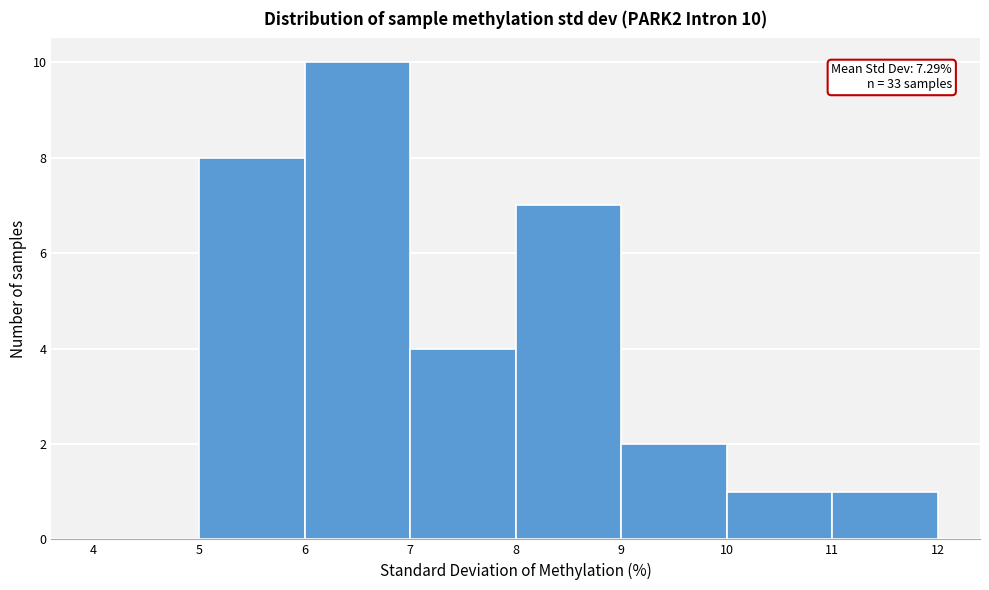

Over which range of the x-axis is the bar tallest?

6 to 7